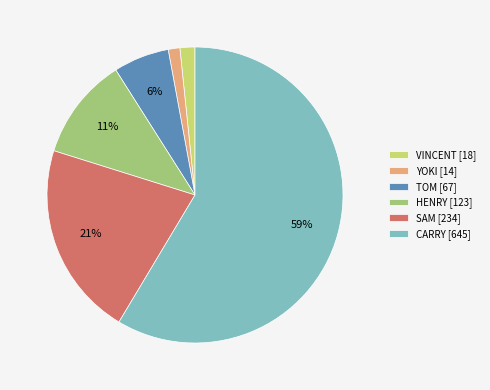

To the nearest percent, what percentage of the pie is TOM?

6%